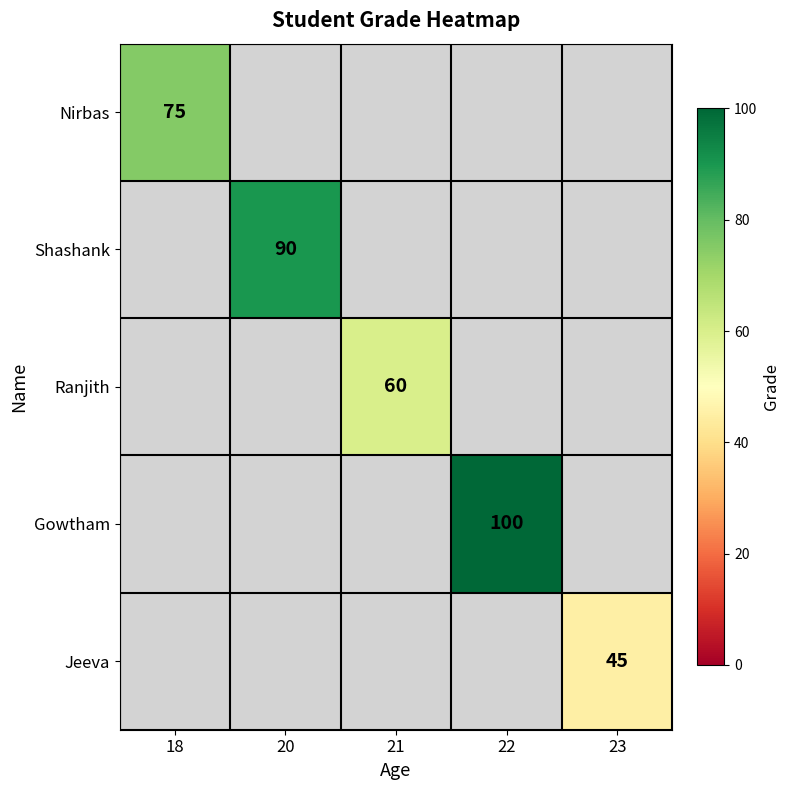

True or false: Gowtham has a value of 100 at 22.

True